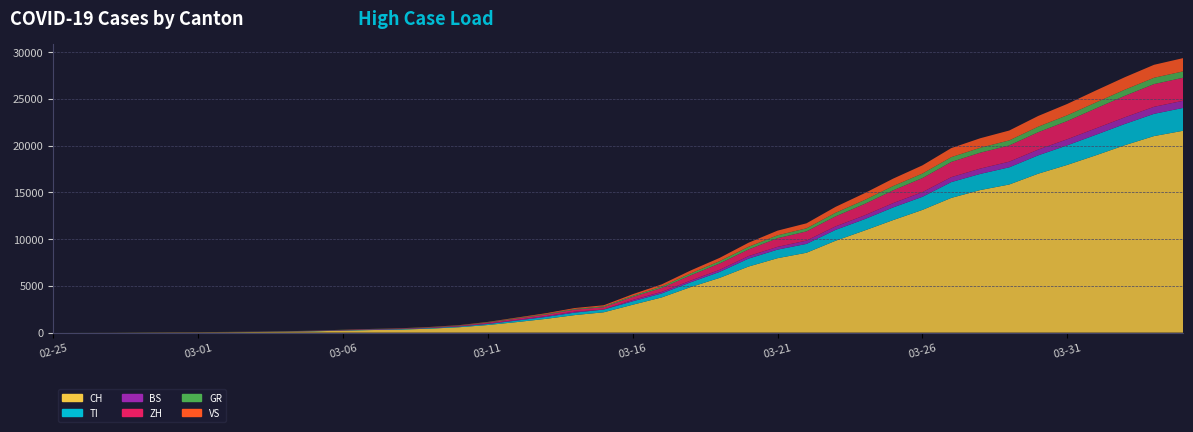

Reading left to right, list all the values displayed in this chart.

CH: 0	4	8	19	29	35	49	69	96	140	214	276	323	424	575	814	1128	1469	1876	2175	2983	3763	4870	5854	7067	7959	8542	9820	10915	12045	13120	14409	15246	15840	16996	17933	18972	20052	21020	21585
TI: 0	1	1	1	2	2	4	8	13	25	28	41	49	61	75	108	163	206	265	293	368	426	511	638	849	916	945	1162	1209	1354	1401	1688	1727	1837	1962	2091	2195	2271	2377	2442
BS: 0	0	1	1	1	1	1	3	3	8	15	21	24	28	33	49	73	92	100	0	143	164	181	220	270	297	356	374	410	462	501	530	569	605	617	653	687	714	754	767
ZH: 0	0	2	2	6	7	10	13	15	23	29	34	40	49	62	101	140	163	218	250	326	429	568	679	711	925	984	1073	1221	1368	1500	1627	1701	1733	1859	1947	2136	2300	2428	2461
GR: 0	2	2	6	6	6	9	10	13	15	16	18	19	28	32	44	53	65	73	93	118	152	204	252	283	311	327	386	419	458	487	513	527	542	591	617	635	655	678	680
VS: 0	0	0	1	1	2	3	3	4	5	6	7	12	17	22	30	53	76	98	115	172	225	312	349	436	498	535	628	728	793	874	968	1017	1055	1144	1211	1282	1334	1385	1418